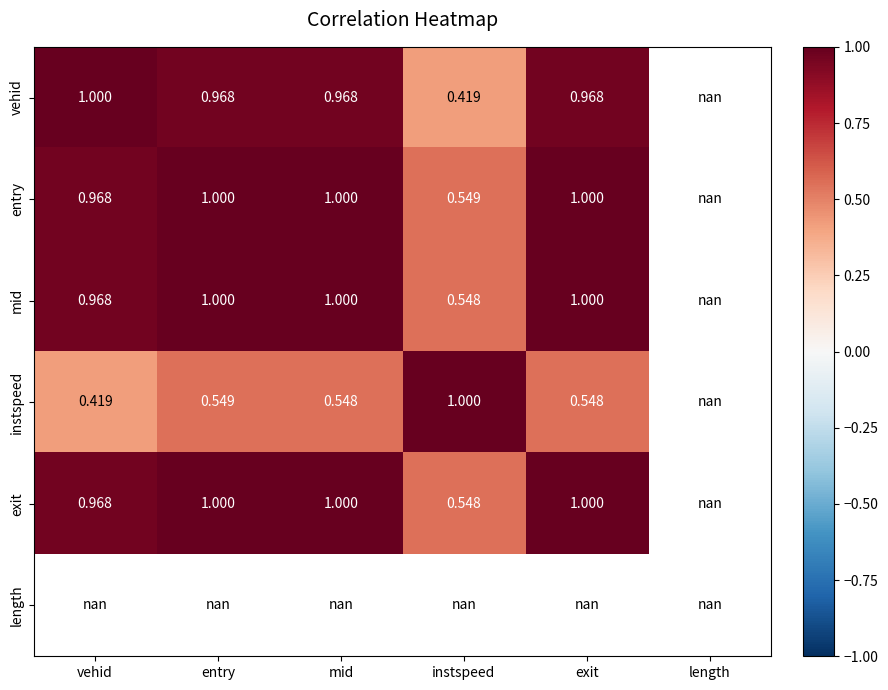

Is the value of vehid at entry greater than the value of exit at instspeed?

Yes